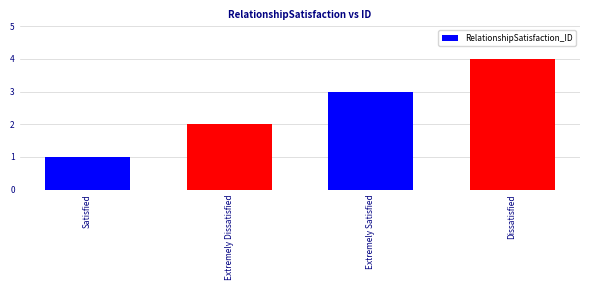

Are the bars horizontal?

No